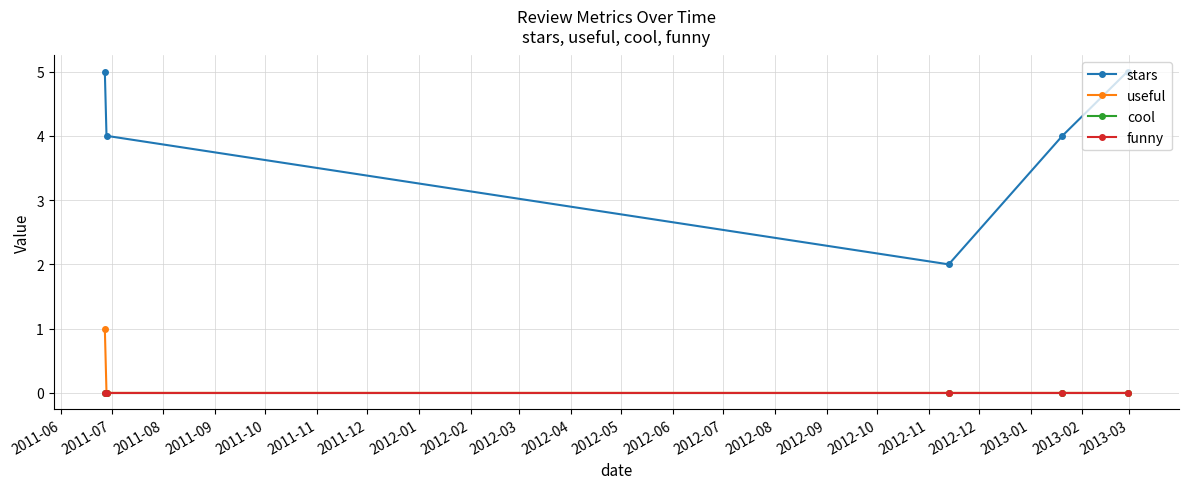

Reading left to right, what are all the values shown in this chart?

stars: 5	4	2	4	5
useful: 1	0	0	0	0
cool: 0	0	0	0	0
funny: 0	0	0	0	0